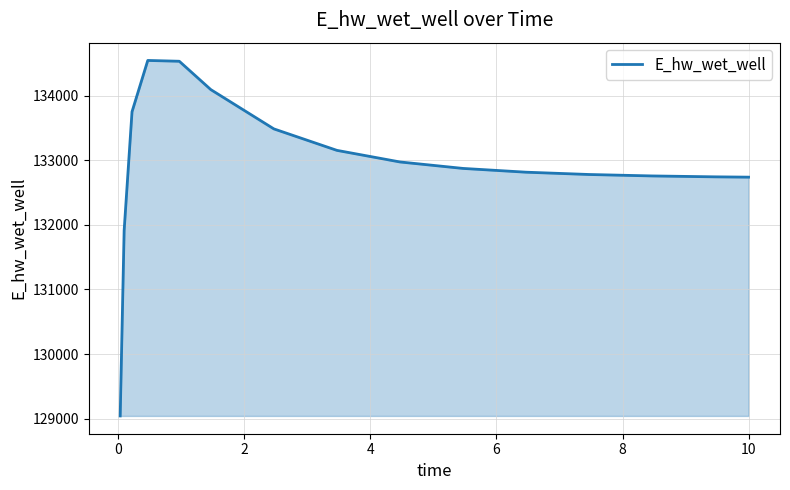

What is the greatest value displayed?

134548.6